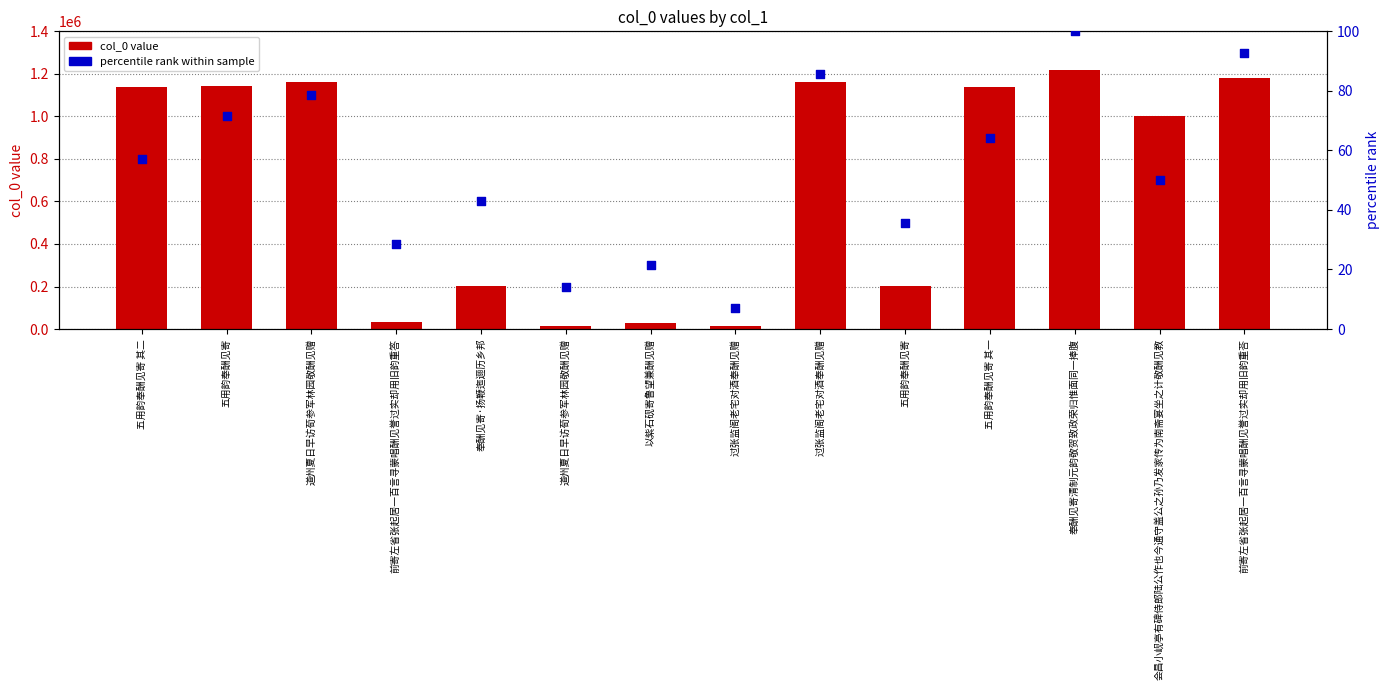

What is the total value across all series at 五用韵奉酬见寄 其二?

1137888.1